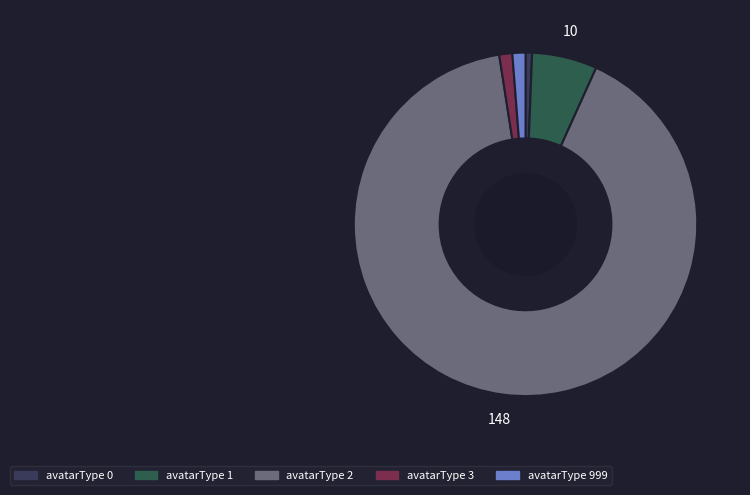

Count the number of slices in the pie.

5